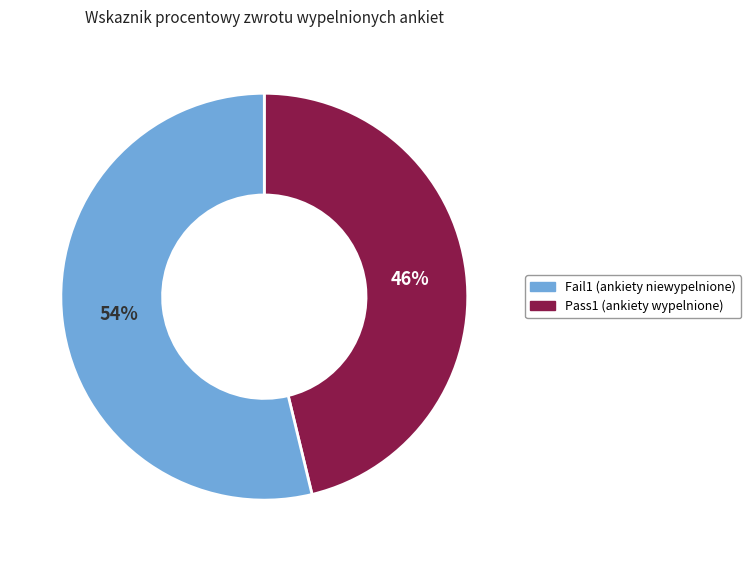

Is there any slice that represents more than half of the pie?

Yes